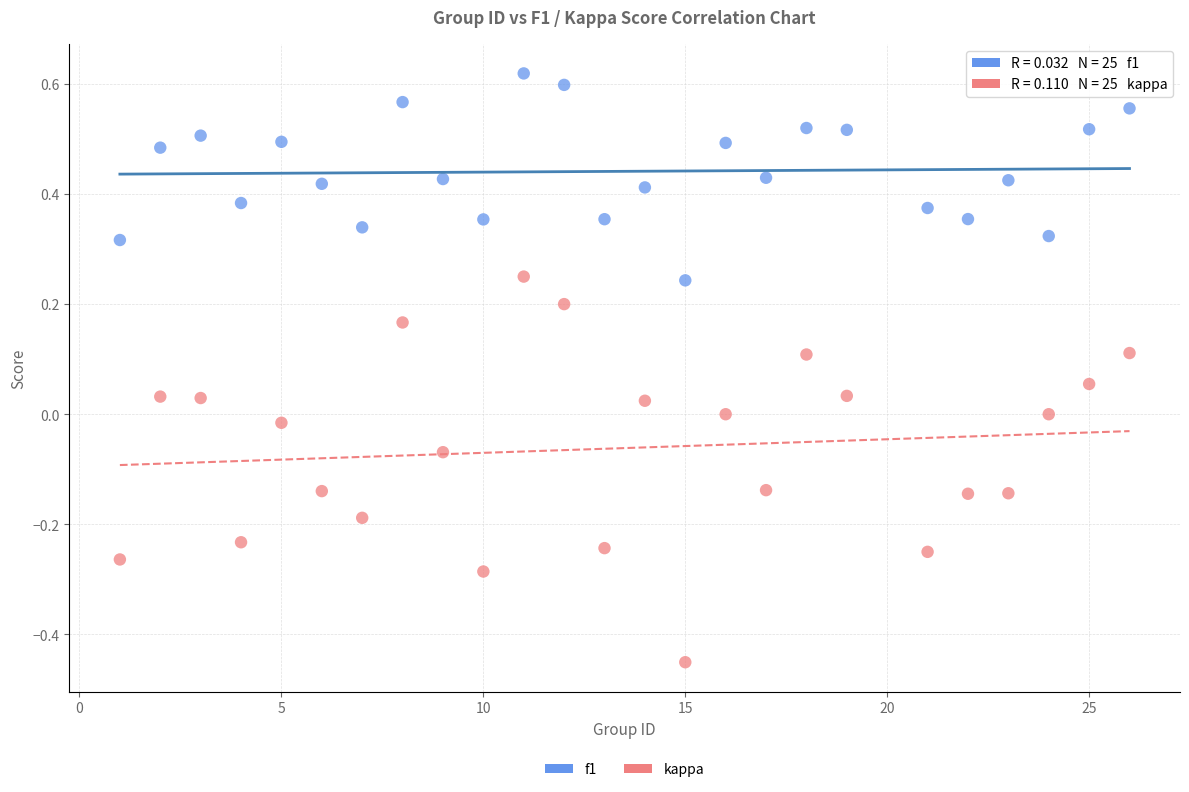

Which series contains the lowest Y value?

kappa